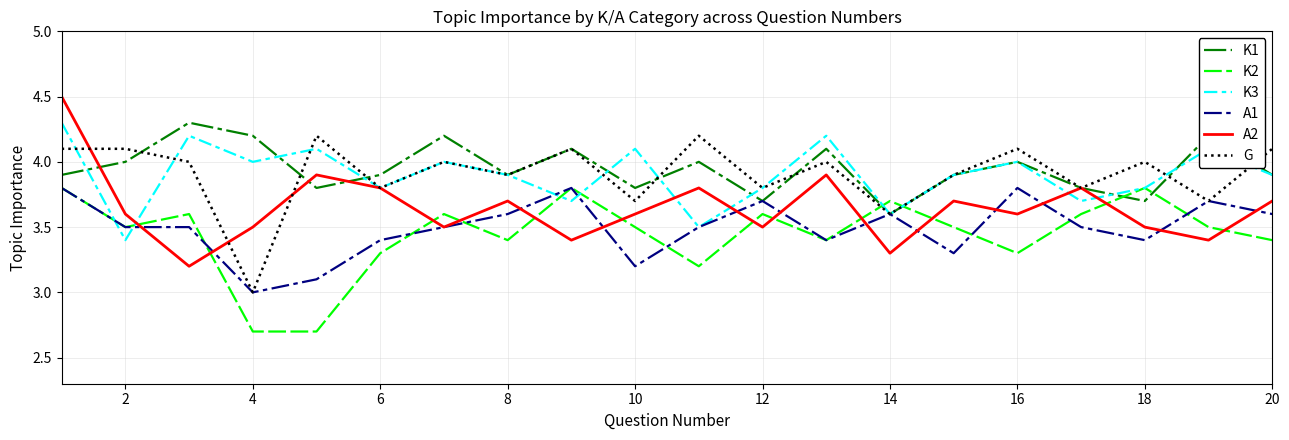

True or false: K2 and K1 cross at least once.

True